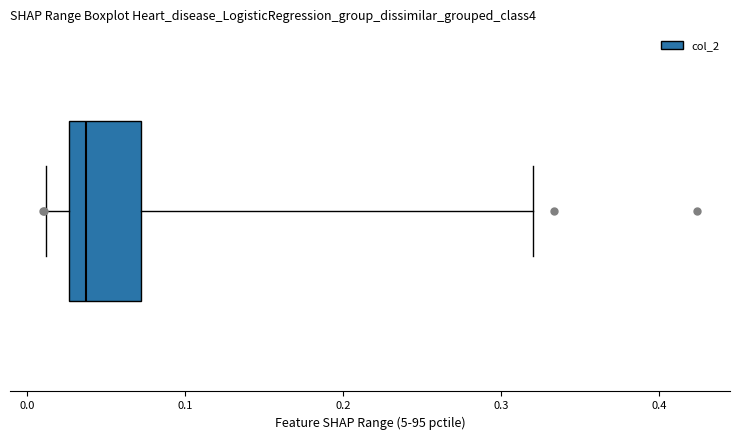

Read this box plot against the x-axis: the position of the median line, the range covered by the box, and the ends of both whiskers. The values are not printed on the chart, so give them approximately, as read against the axis.

median 0.04, box 0.03 to 0.07, whiskers 0.01 to 0.32